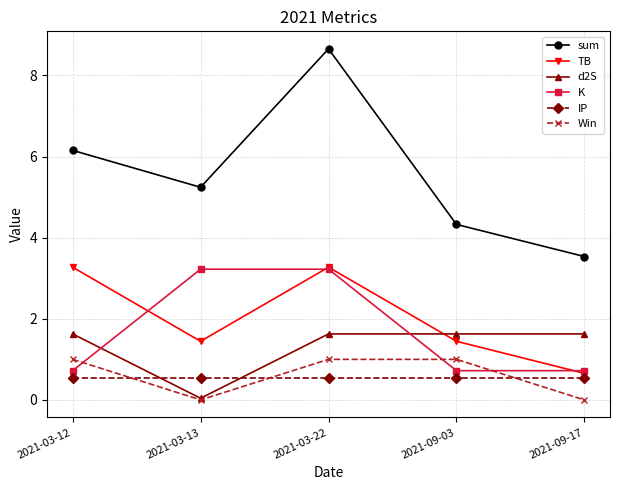

Which series has the largest total across all categories?

sum